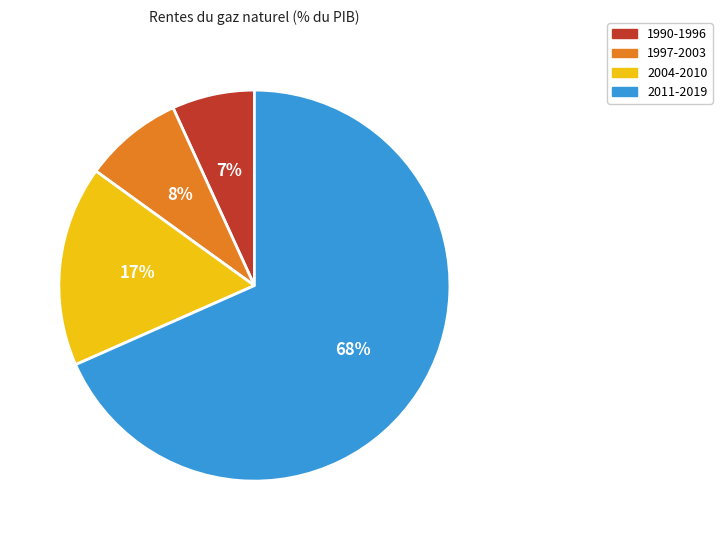

How many slices are in this pie chart?

4